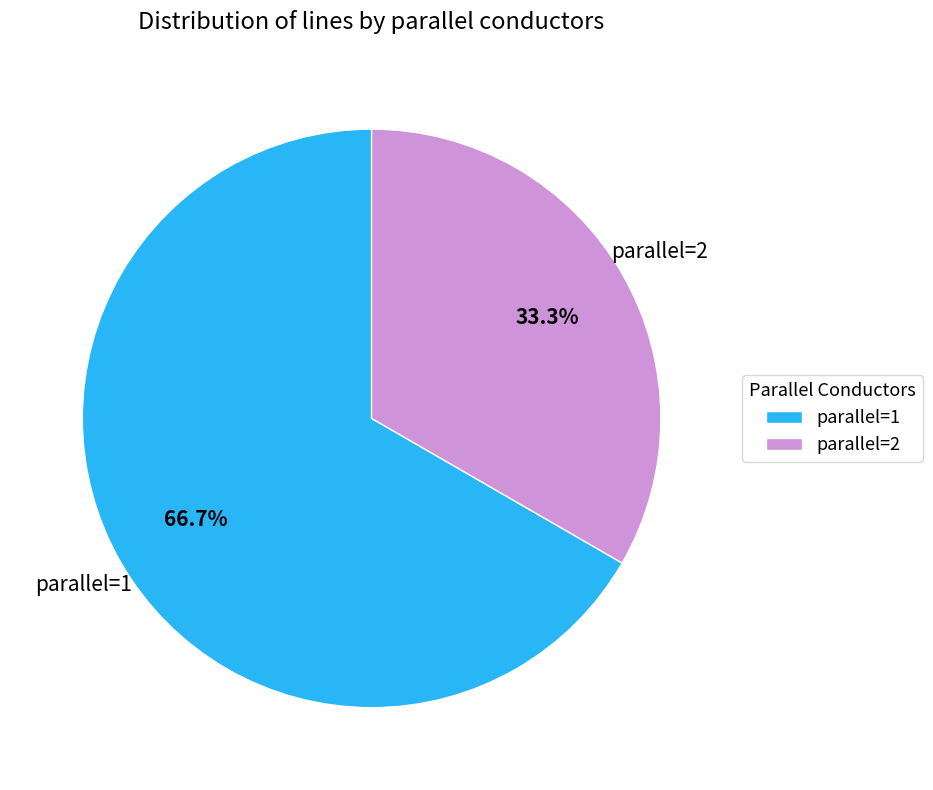

Does parallel=2 account for over 50% of the chart?

No